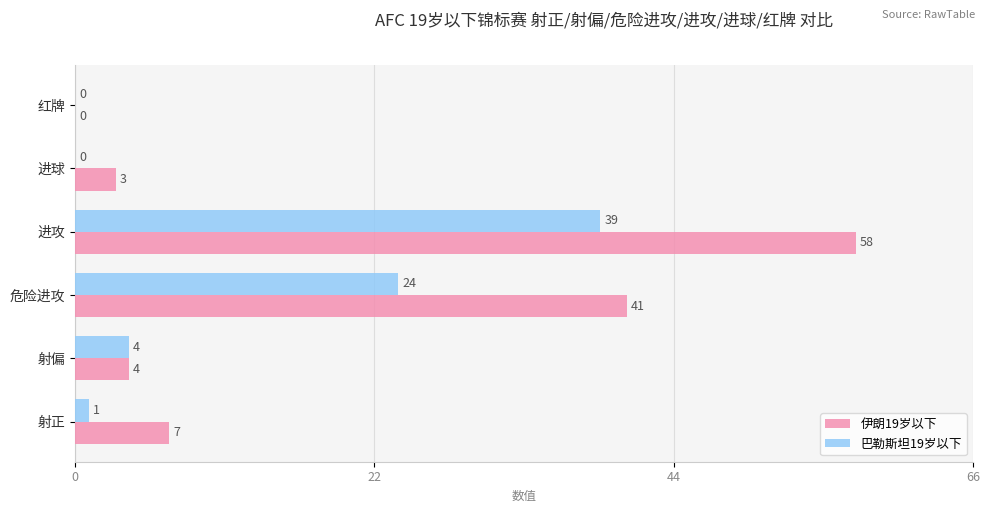

Where is 巴勒斯坦19岁以下 nearest to the value 19?

危险进攻